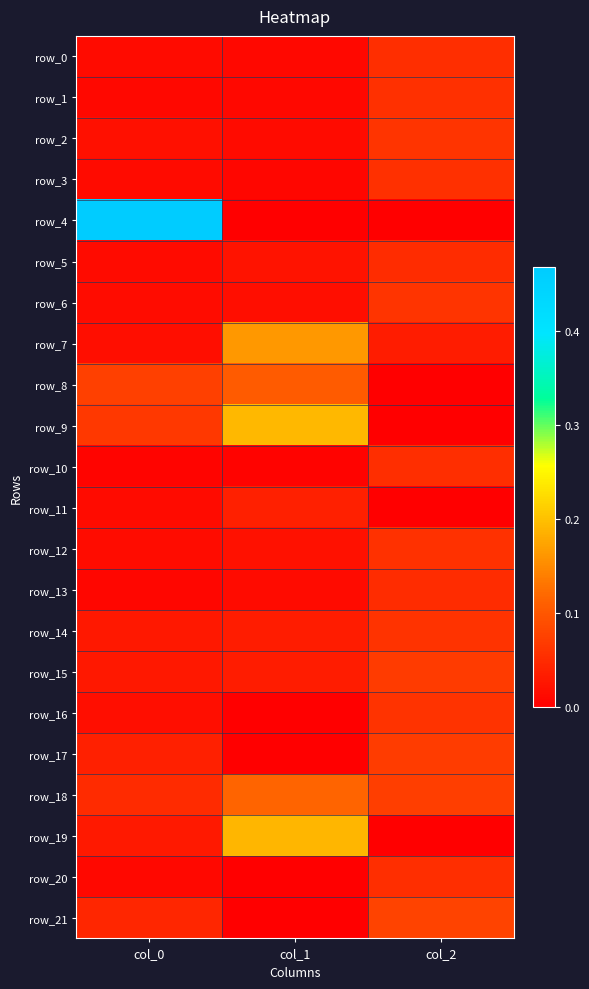

At which category does the chart reach its minimum across all series?

col_1